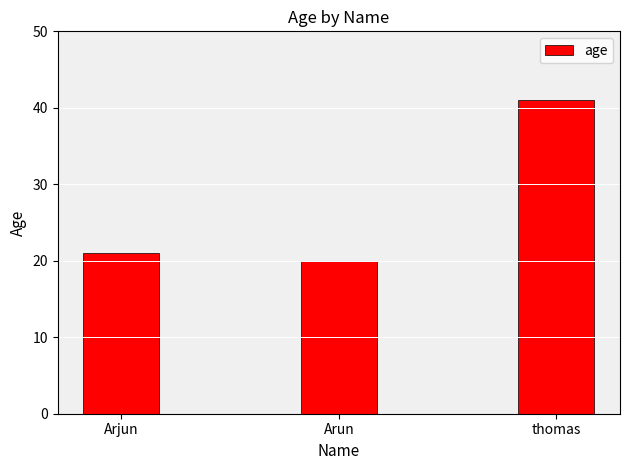

Reading left to right, extract all data points from this chart.

21	20	41